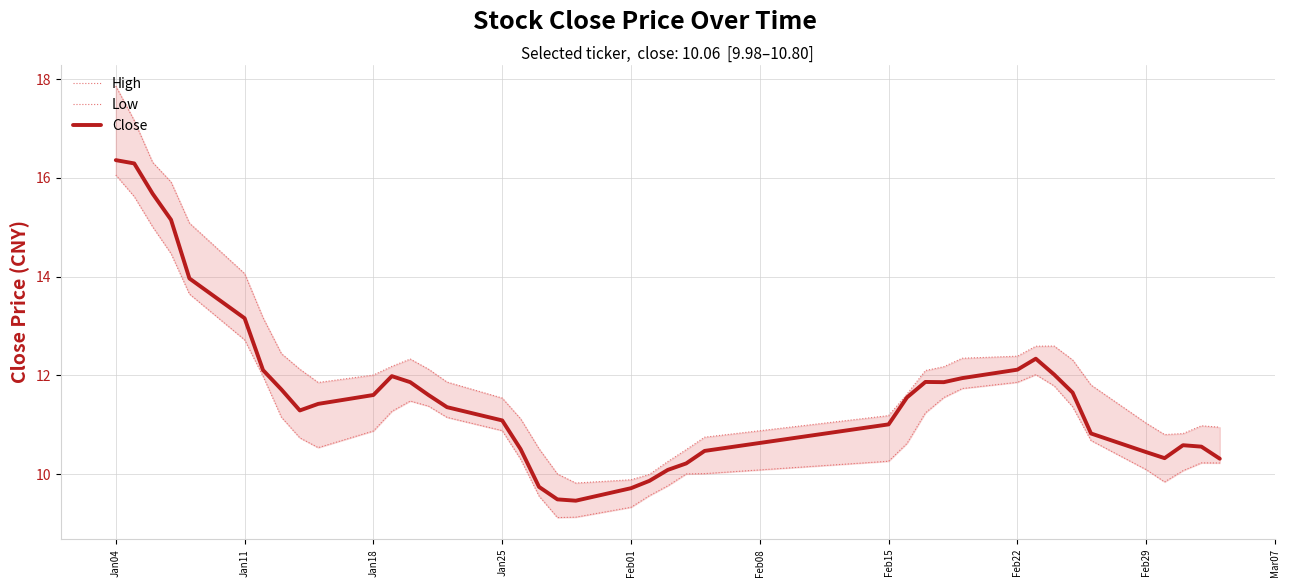

What is the minimum value for Close?

9.5